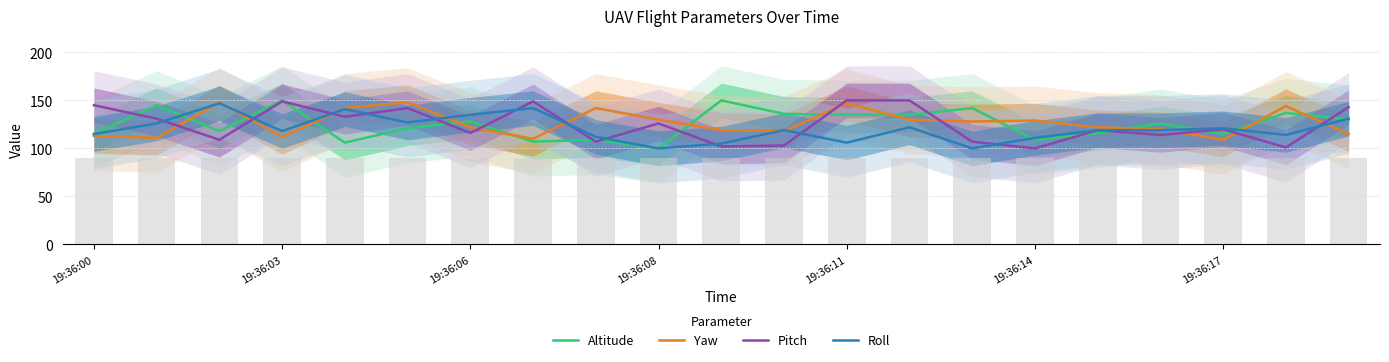

How many data points does each series have?

21